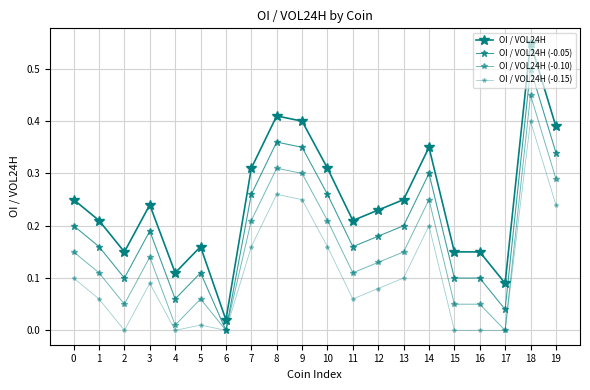

Reading left to right, list all the values displayed in this chart.

OI / VOL24H: 0.2	0.2	0.1	0.2	0.1	0.2	0.0	0.3	0.4	0.4	0.3	0.2	0.2	0.2	0.3	0.1	0.1	0.1	0.6	0.4
OI / VOL24H (-0.05): 0.2	0.2	0.1	0.2	0.1	0.1	0.0	0.3	0.4	0.4	0.3	0.2	0.2	0.2	0.3	0.1	0.1	0.0	0.5	0.3
OI / VOL24H (-0.10): 0.1	0.1	0.0	0.1	0.0	0.1	0.0	0.2	0.3	0.3	0.2	0.1	0.1	0.1	0.2	0.0	0.0	0.0	0.5	0.3
OI / VOL24H (-0.15): 0.1	0.1	0.0	0.1	0.0	0.0	0.0	0.2	0.3	0.2	0.2	0.1	0.1	0.1	0.2	0.0	0.0	0.0	0.4	0.2